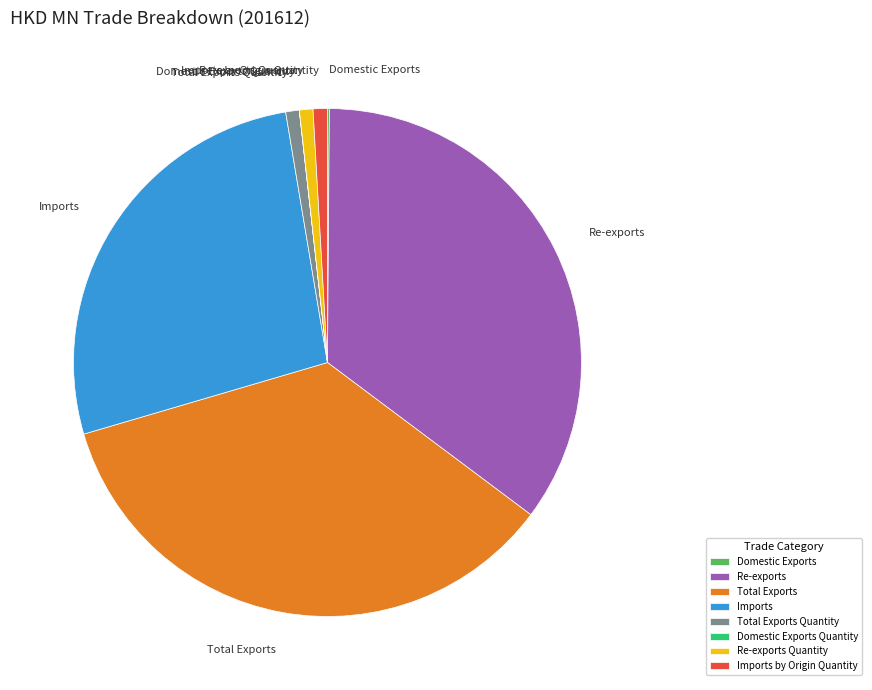

Do Re-exports and Total Exports Quantity together represent more than half of the pie?

No